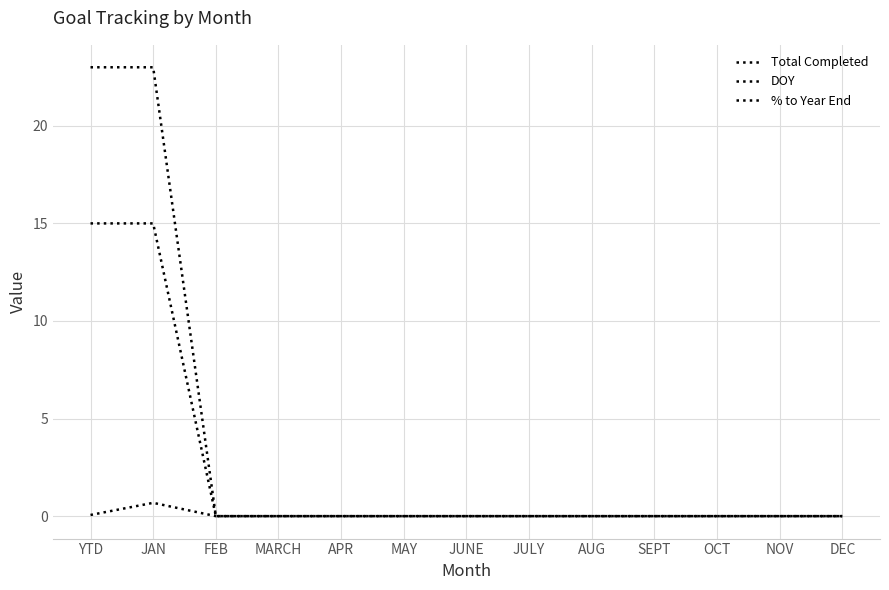

What is the sum of all Total Completed values?

46.0